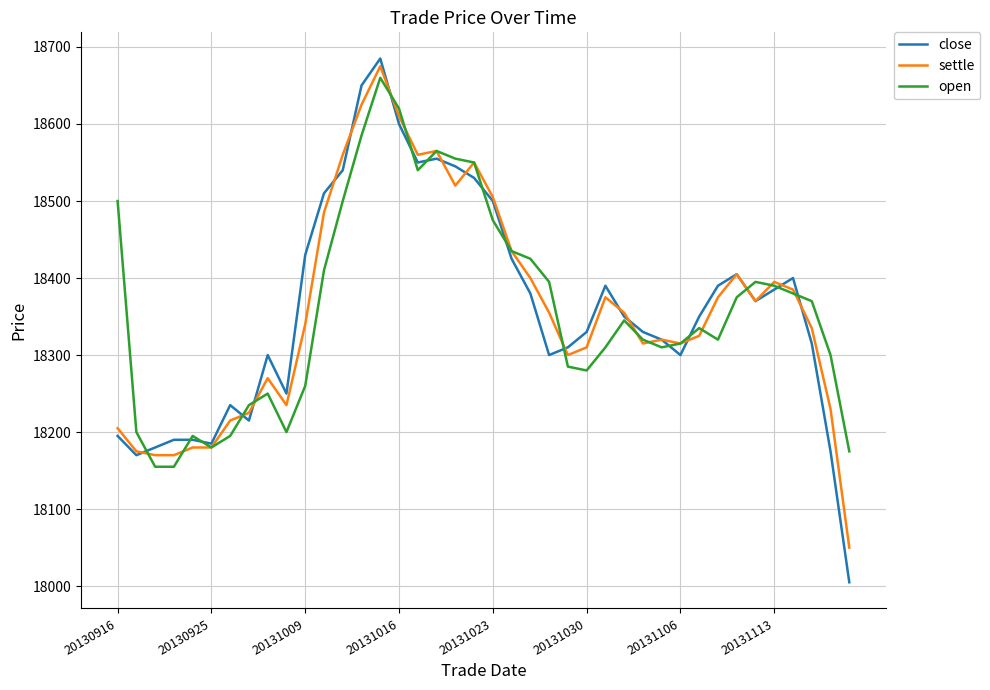

How many lines are shown in the chart?

3